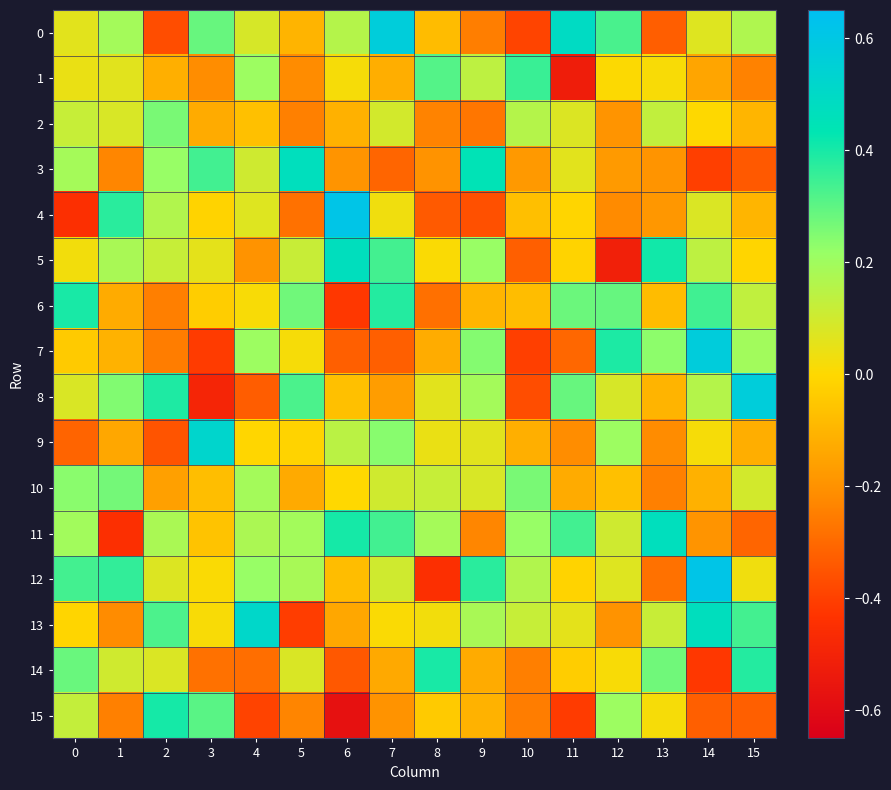

Reading left to right, what are all the values shown in this chart?

0: 0=0.1	1=0.2	2=-0.4	3=0.3	4=0.1	5=-0.1	6=0.2	7=0.6	8=-0.1	9=-0.3	10=-0.4	11=0.5	12=0.3	13=-0.3	14=0.1	15=0.2
1: 0=0.0	1=0.1	2=-0.1	3=-0.2	4=0.2	5=-0.2	6=0.0	7=-0.1	8=0.3	9=0.1	10=0.4	11=-0.5	12=0.0	13=0.0	14=-0.1	15=-0.2
2: 0=0.1	1=0.1	2=0.3	3=-0.1	4=-0.1	5=-0.2	6=-0.1	7=0.1	8=-0.2	9=-0.3	10=0.2	11=0.1	12=-0.2	13=0.1	14=0.0	15=-0.1
3: 0=0.2	1=-0.2	2=0.2	3=0.3	4=0.1	5=0.5	6=-0.2	7=-0.3	8=-0.2	9=0.4	10=-0.2	11=0.1	12=-0.2	13=-0.2	14=-0.4	15=-0.3
4: 0=-0.4	1=0.4	2=0.2	3=-0.0	4=0.1	5=-0.3	6=0.6	7=0.0	8=-0.3	9=-0.4	10=-0.1	11=-0.0	12=-0.2	13=-0.2	14=0.1	15=-0.1
5: 0=0.0	1=0.2	2=0.1	3=0.1	4=-0.2	5=0.1	6=0.5	7=0.3	8=0.0	9=0.2	10=-0.3	11=-0.0	12=-0.5	13=0.4	14=0.1	15=-0.0
6: 0=0.4	1=-0.1	2=-0.2	3=-0.0	4=0.0	5=0.3	6=-0.4	7=0.4	8=-0.3	9=-0.1	10=-0.1	11=0.3	12=0.3	13=-0.1	14=0.3	15=0.1
7: 0=-0.0	1=-0.1	2=-0.3	3=-0.4	4=0.2	5=0.0	6=-0.3	7=-0.3	8=-0.1	9=0.2	10=-0.4	11=-0.3	12=0.4	13=0.2	14=0.6	15=0.2
8: 0=0.1	1=0.3	2=0.4	3=-0.5	4=-0.3	5=0.3	6=-0.1	7=-0.2	8=0.1	9=0.2	10=-0.4	11=0.3	12=0.1	13=-0.1	14=0.2	15=0.6
9: 0=-0.3	1=-0.1	2=-0.4	3=0.5	4=-0.0	5=-0.0	6=0.1	7=0.2	8=0.0	9=0.1	10=-0.1	11=-0.2	12=0.2	13=-0.2	14=0.0	15=-0.1
10: 0=0.2	1=0.3	2=-0.2	3=-0.1	4=0.2	5=-0.1	6=-0.0	7=0.1	8=0.1	9=0.1	10=0.3	11=-0.1	12=-0.1	13=-0.2	14=-0.1	15=0.1
11: 0=0.2	1=-0.4	2=0.2	3=-0.1	4=0.2	5=0.2	6=0.4	7=0.3	8=0.2	9=-0.2	10=0.2	11=0.3	12=0.1	13=0.5	14=-0.2	15=-0.3
12: 0=0.3	1=0.4	2=0.1	3=0.0	4=0.2	5=0.2	6=-0.1	7=0.1	8=-0.4	9=0.4	10=0.2	11=-0.0	12=0.1	13=-0.3	14=0.6	15=0.0
13: 0=-0.0	1=-0.2	2=0.3	3=0.0	4=0.5	5=-0.4	6=-0.1	7=0.0	8=0.0	9=0.2	10=0.1	11=0.1	12=-0.2	13=0.1	14=0.5	15=0.3
14: 0=0.3	1=0.1	2=0.1	3=-0.3	4=-0.3	5=0.1	6=-0.3	7=-0.1	8=0.4	9=-0.1	10=-0.2	11=-0.0	12=0.0	13=0.3	14=-0.4	15=0.4
15: 0=0.1	1=-0.2	2=0.4	3=0.3	4=-0.4	5=-0.2	6=-0.6	7=-0.2	8=-0.0	9=-0.1	10=-0.3	11=-0.4	12=0.2	13=0.0	14=-0.3	15=-0.3